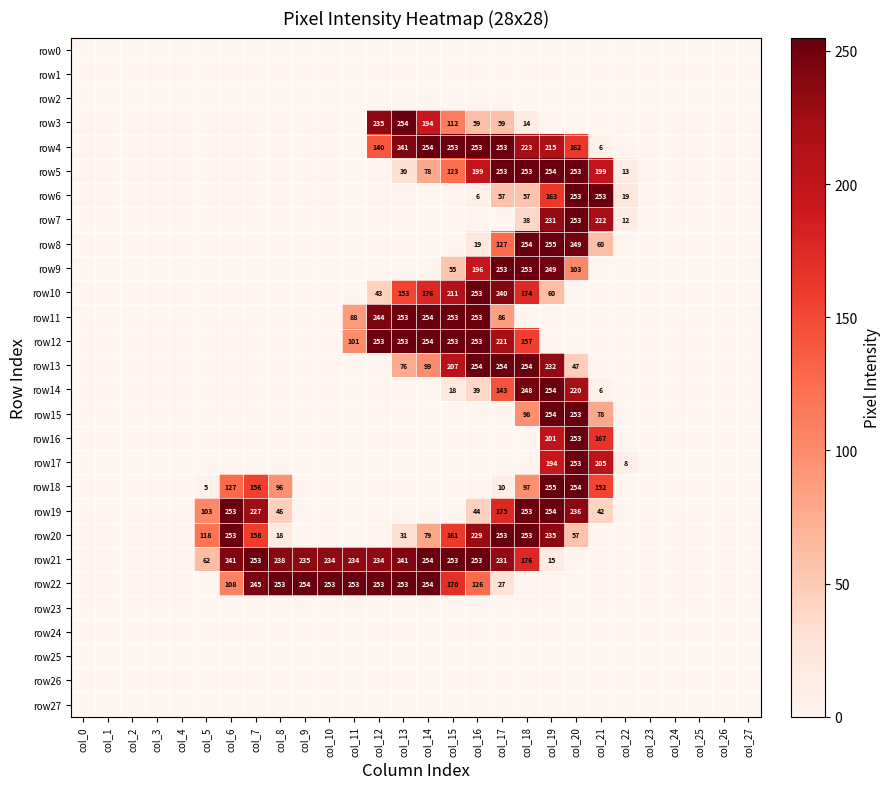

The row21 series shows 62 at col_5. True or false?

True